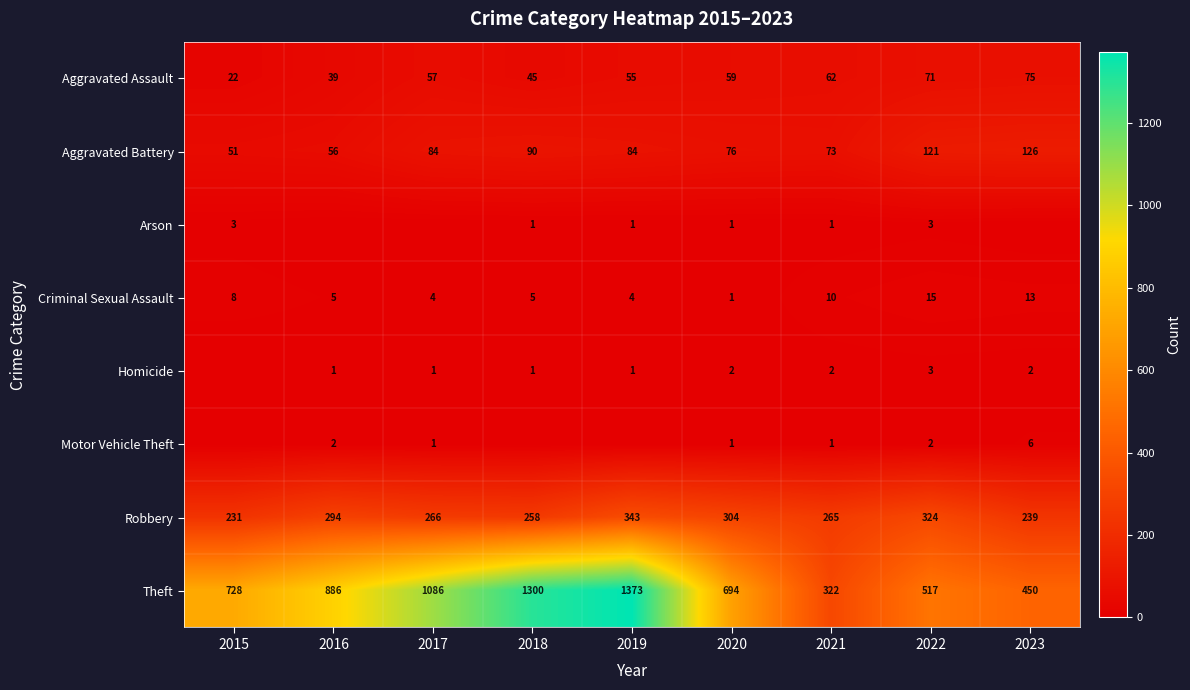

At which label is Aggravated Assault closest to 48?

2018